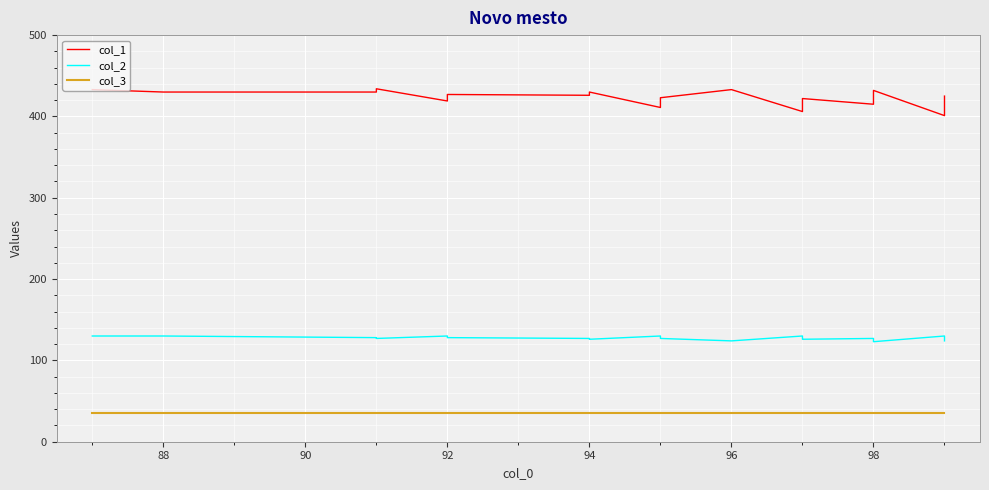

What is the value of the col_3 point at the 14th from the left?

35